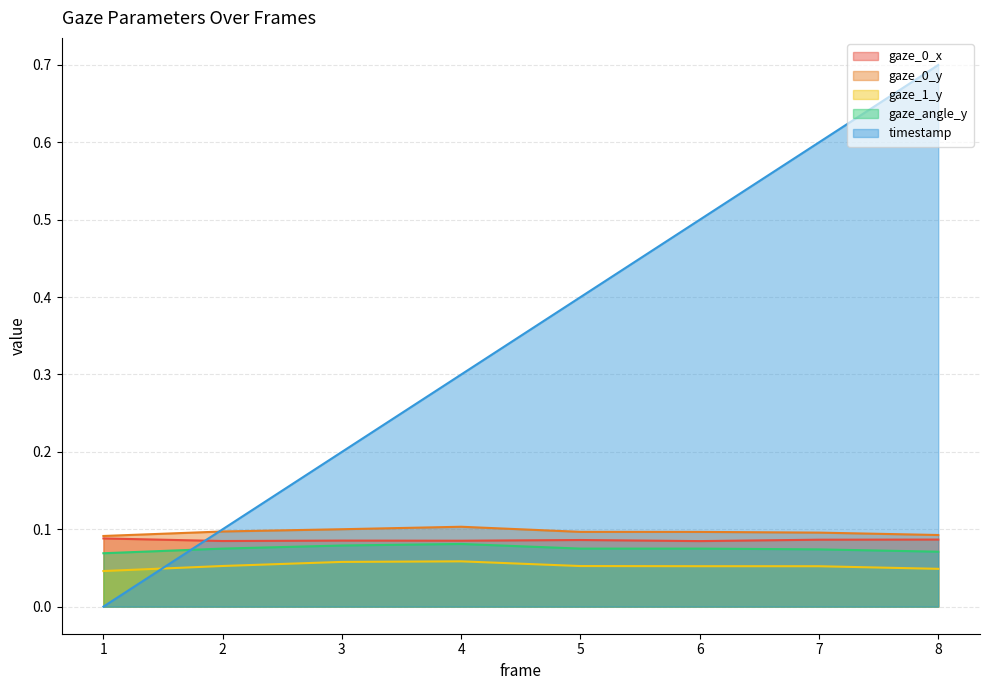

In gaze_0_x, how many points are lower than both neighbors (excluding endpoints)?

3